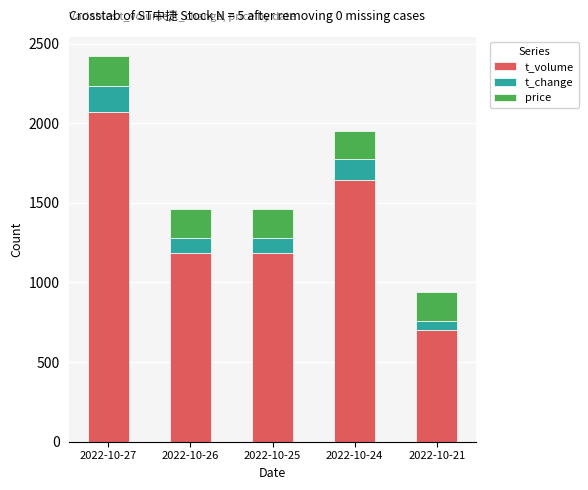

What is the difference between the second highest and minimum values in the t_volume series?

942